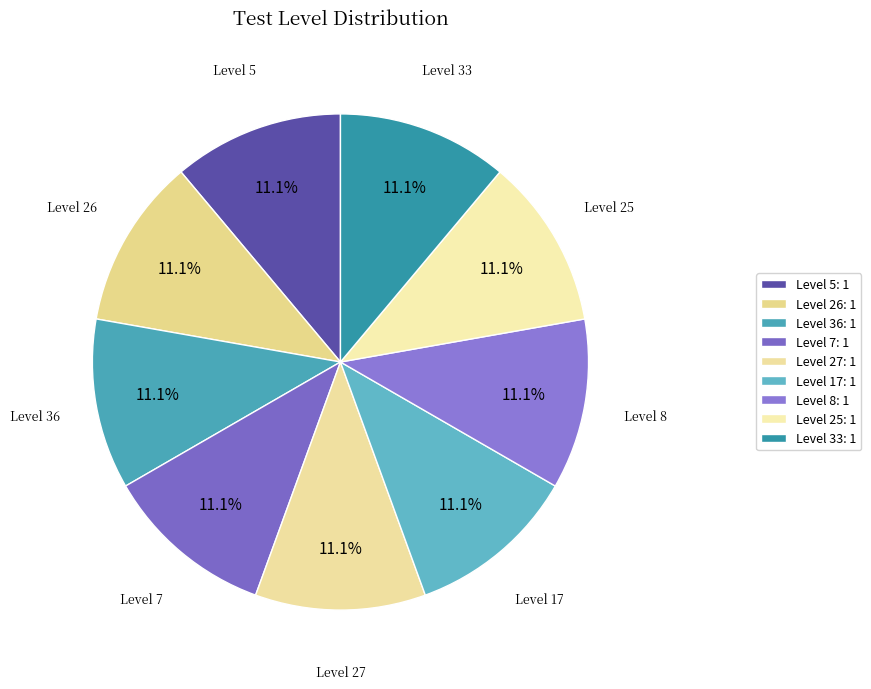

Count the number of slices in the pie.

9